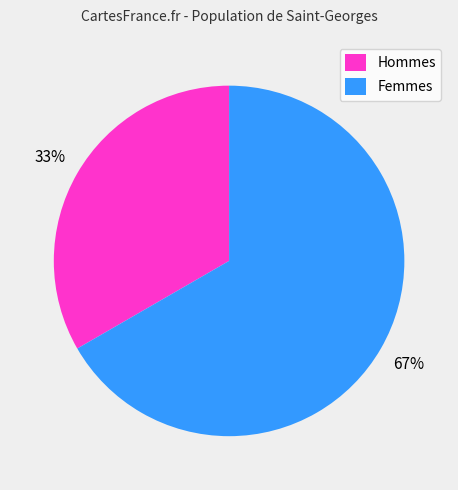

What is the majority slice?

Femmes